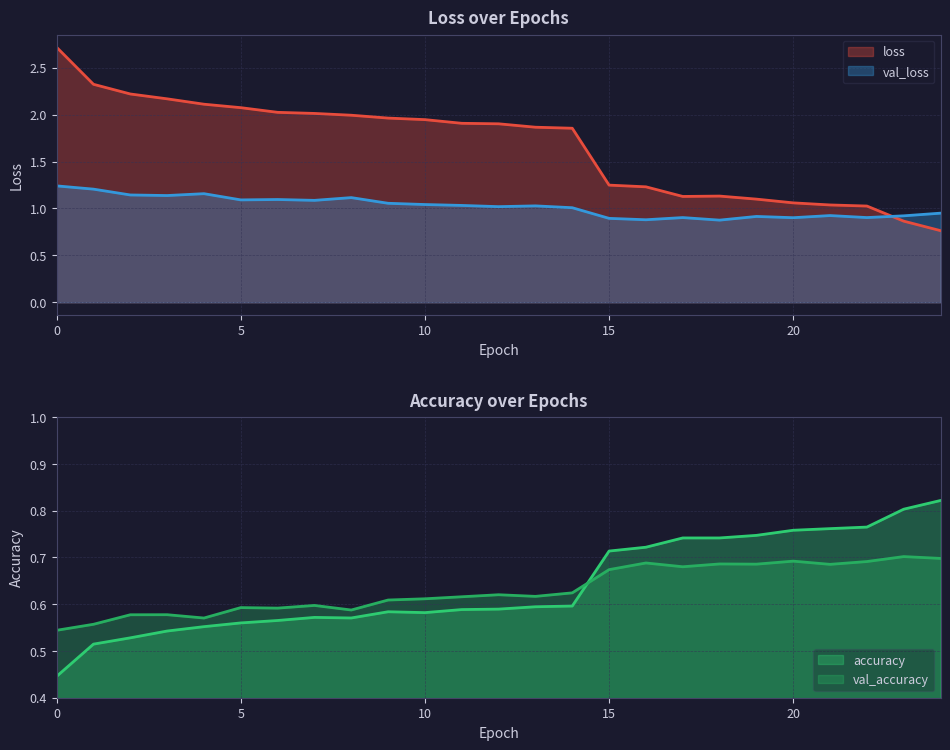

At 10, list the series in order from largest to smallest.

loss, val_loss, val_accuracy, accuracy